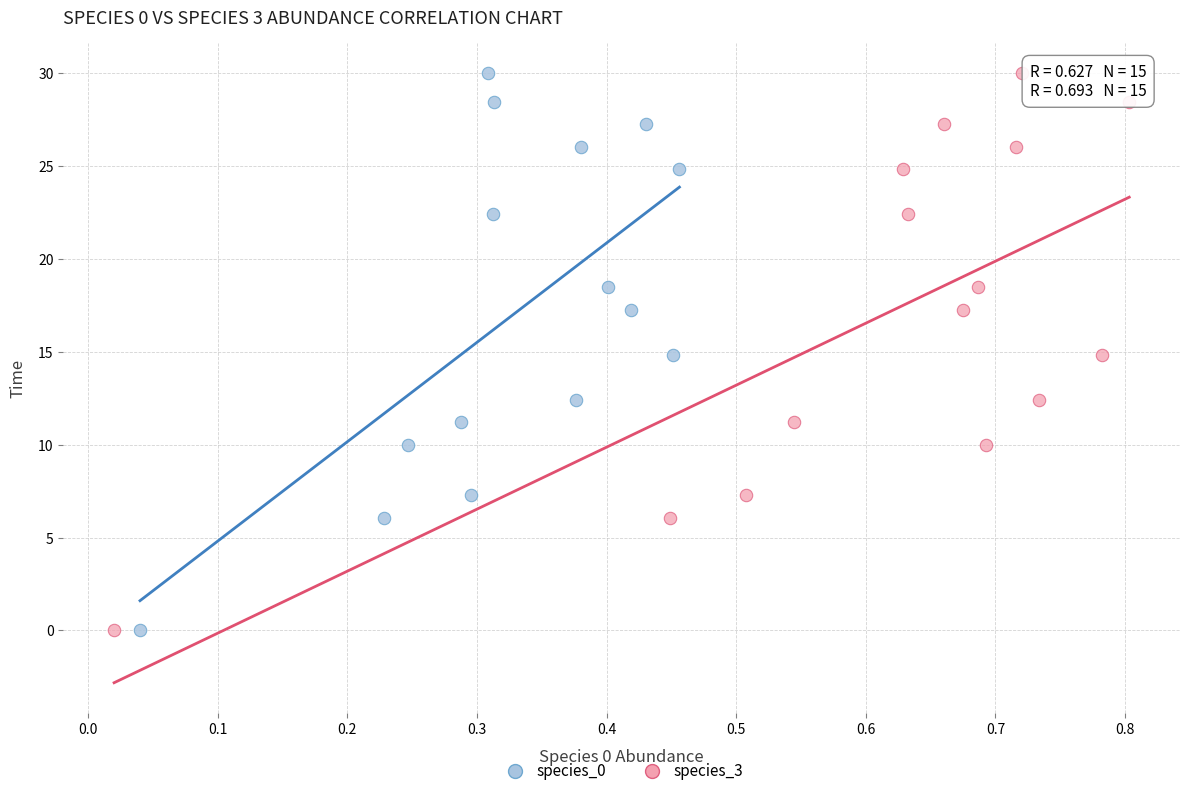

What are all the series names shown in the legend?

species_0, species_3